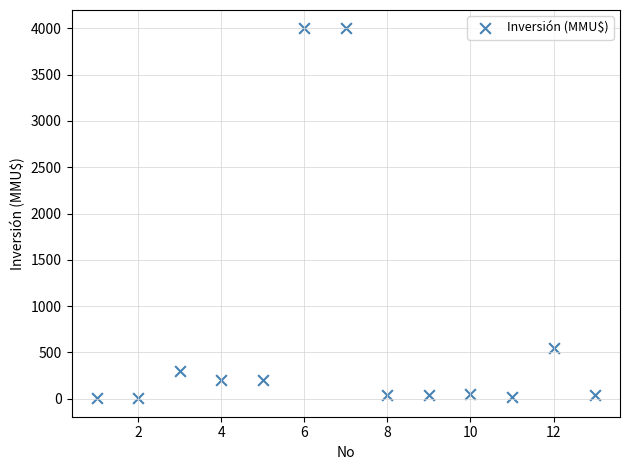

What is the range of Y values (max minus min)?

3996.8